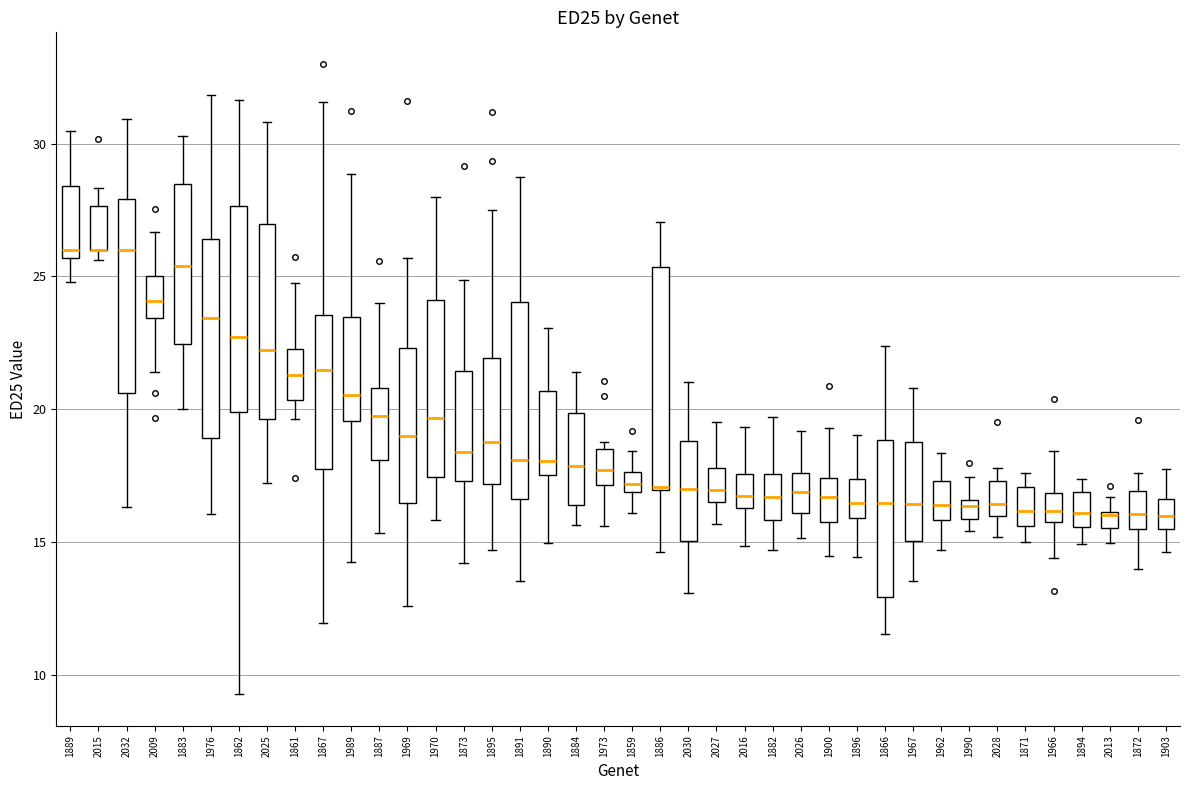

Which box is the tallest, from its lower edge to its upper edge?

1886